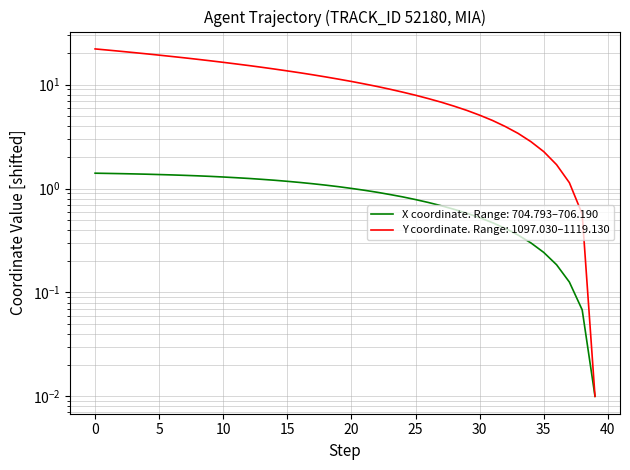

Does the chart display data point markers on the line(s)?

No